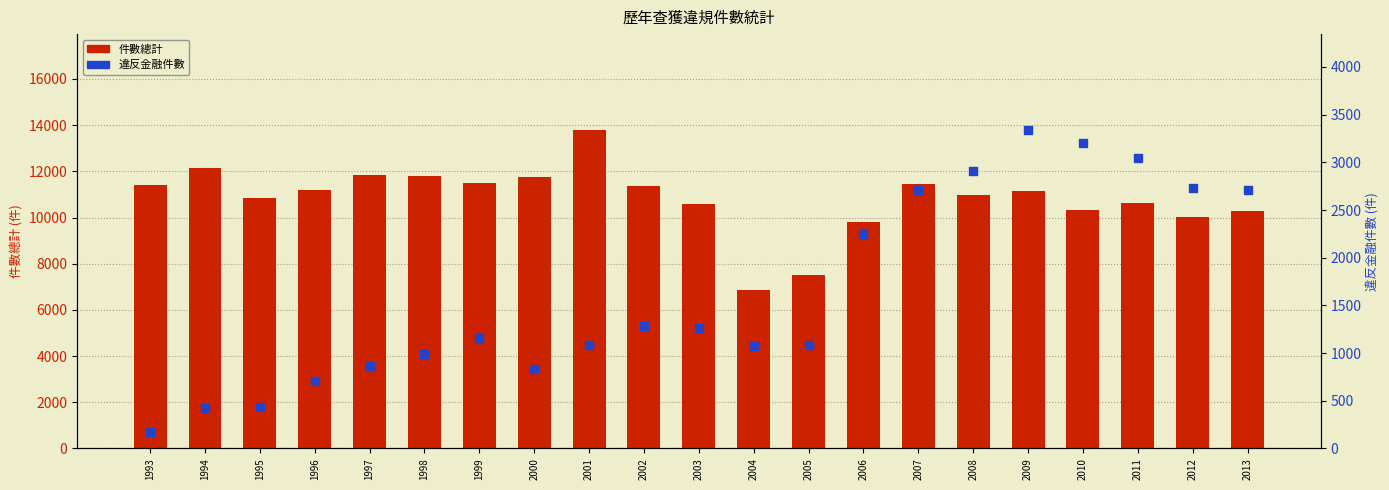

What is the total value across all series at 2013?

13008